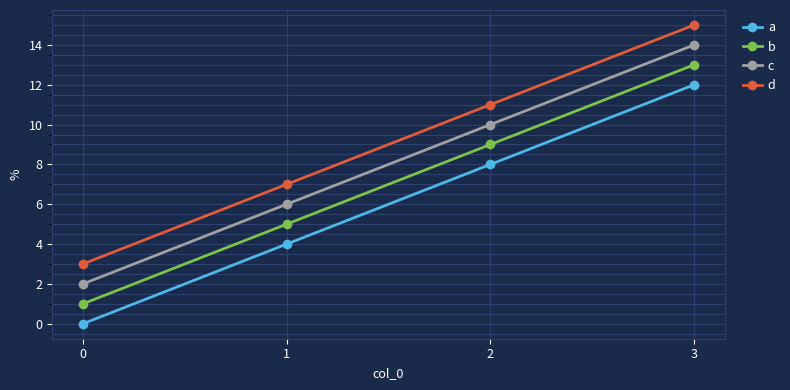

What is the value of the c point at the 4th from the left?

14